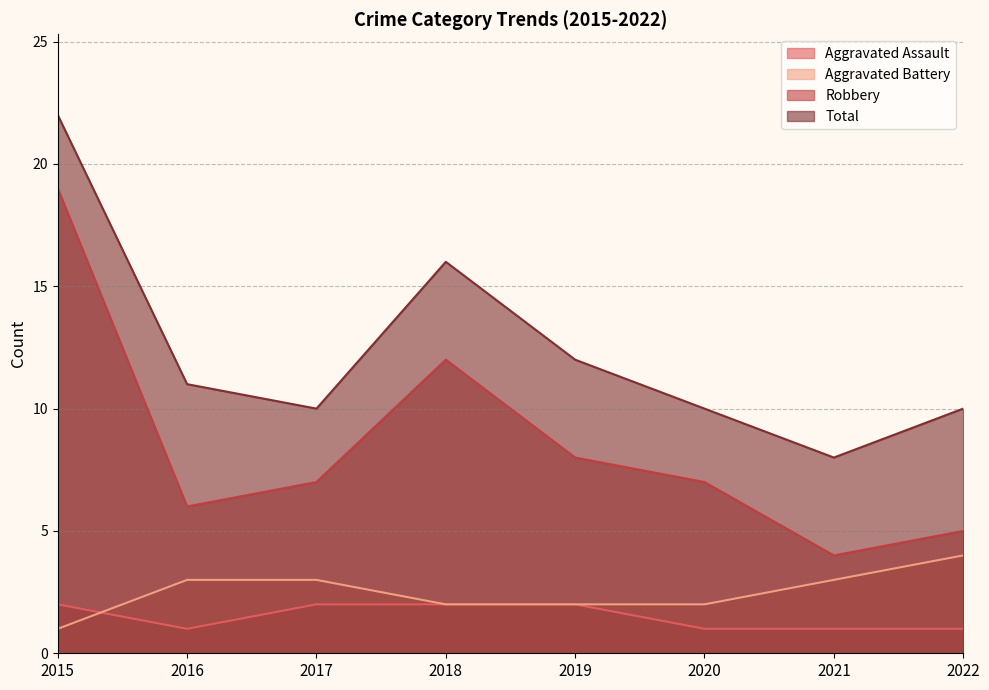

How many times do Aggravated Assault and Aggravated Battery cross each other?

1